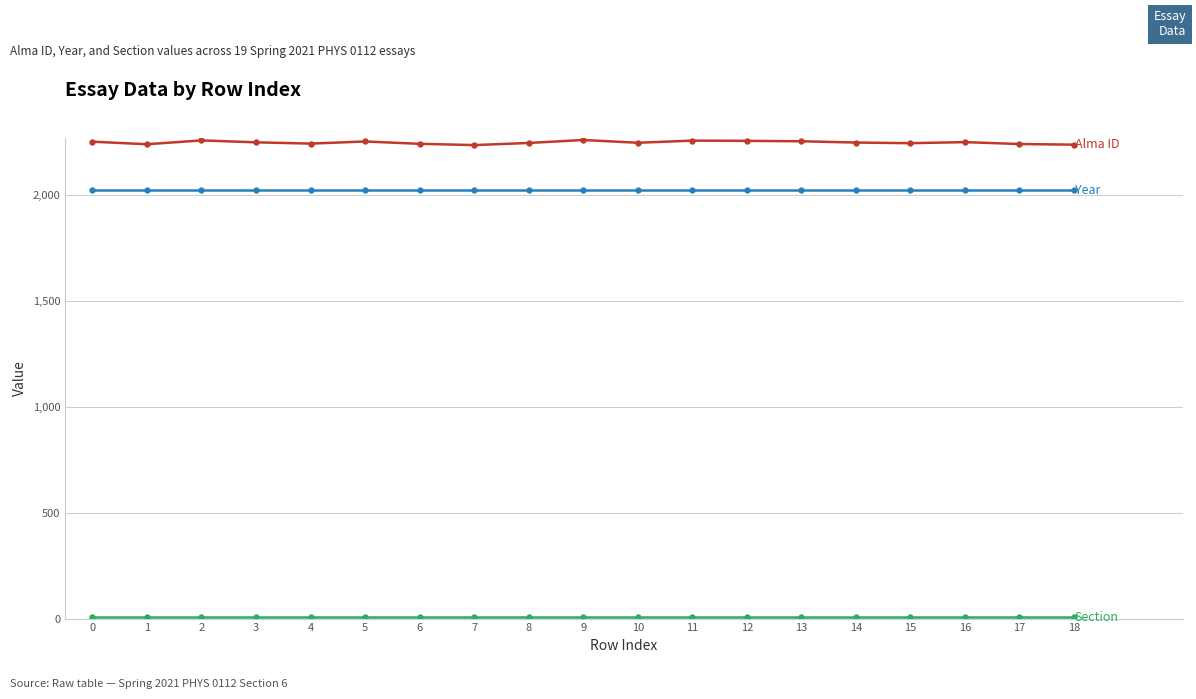

What is the maximum value shown in the chart?

2259